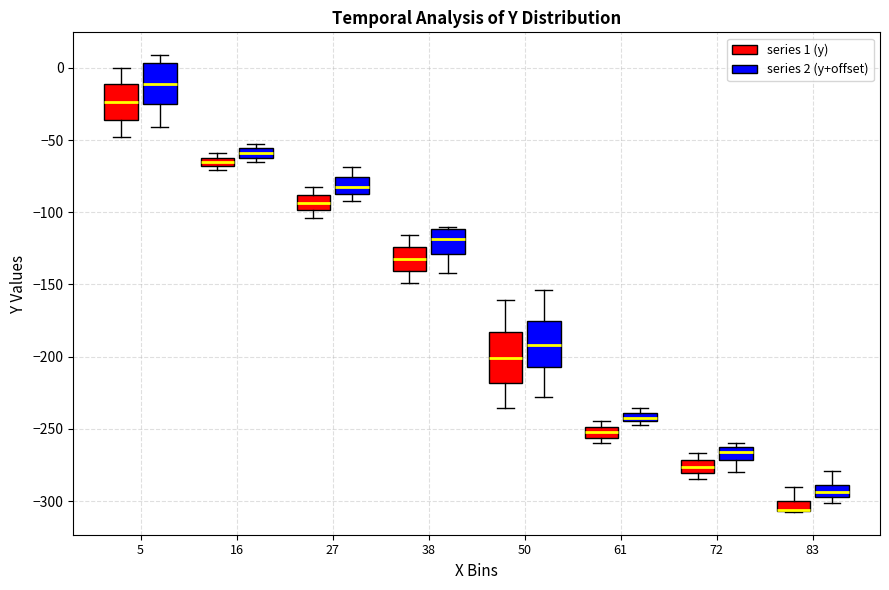

Where is the lower edge of the box for 5 (series 2 (y+offset)) on the y-axis? The values are not printed on the chart, so give them approximately, as read against the axis.

-25